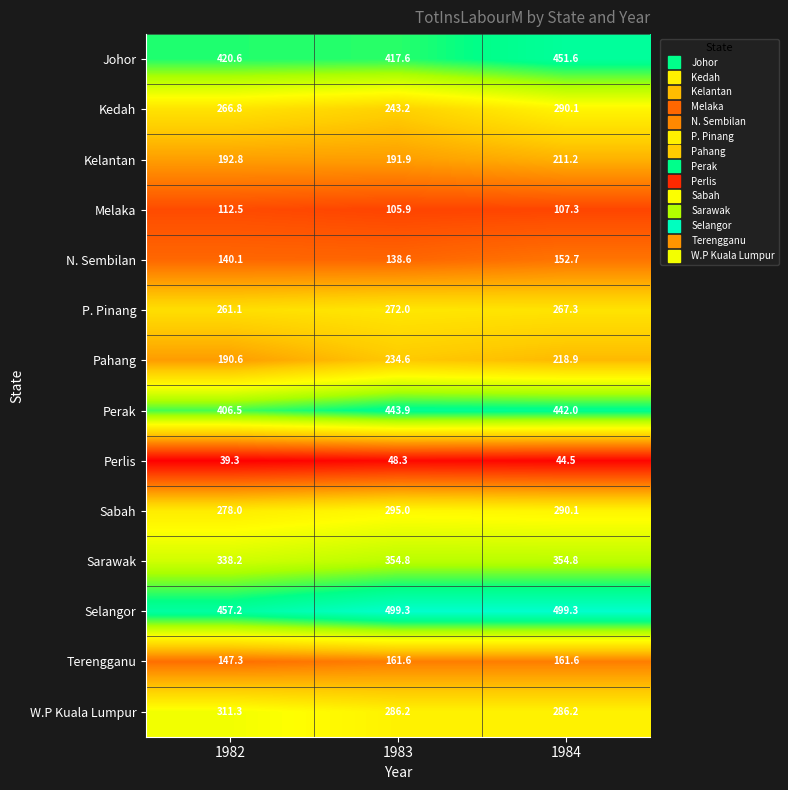

True or false: Perak has a value of 443.9 at 1983.

True